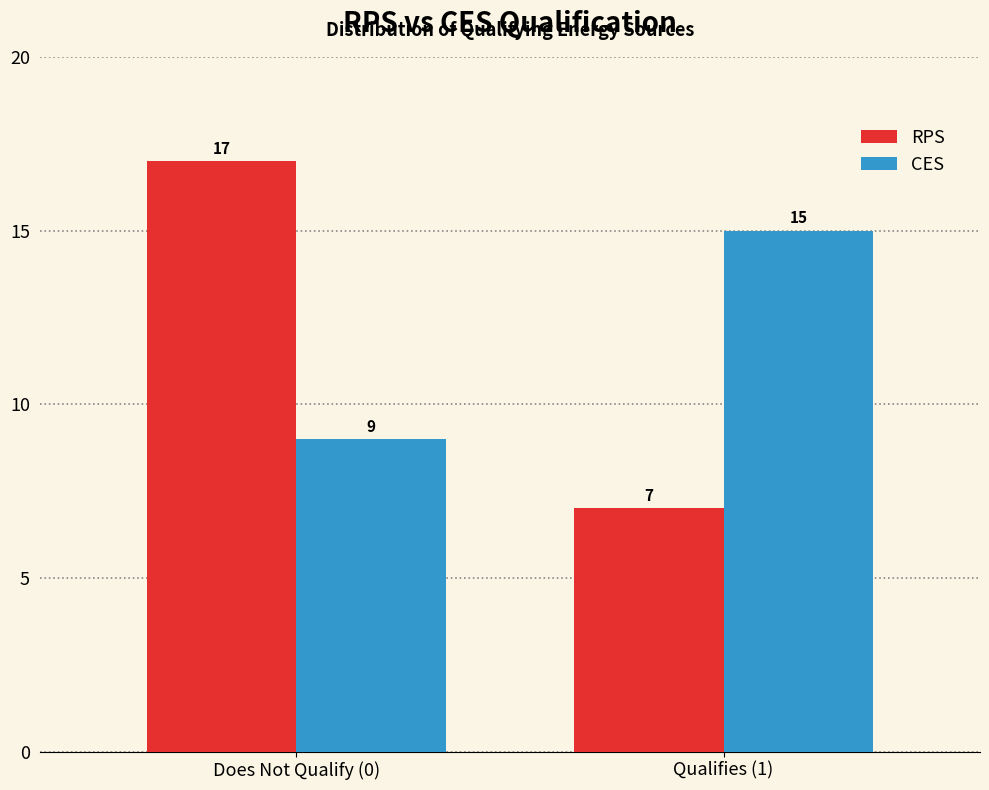

Reading right to left, list all the values displayed in this chart.

RPS: Qualifies (1)=7	Does Not Qualify (0)=17
CES: Qualifies (1)=15	Does Not Qualify (0)=9